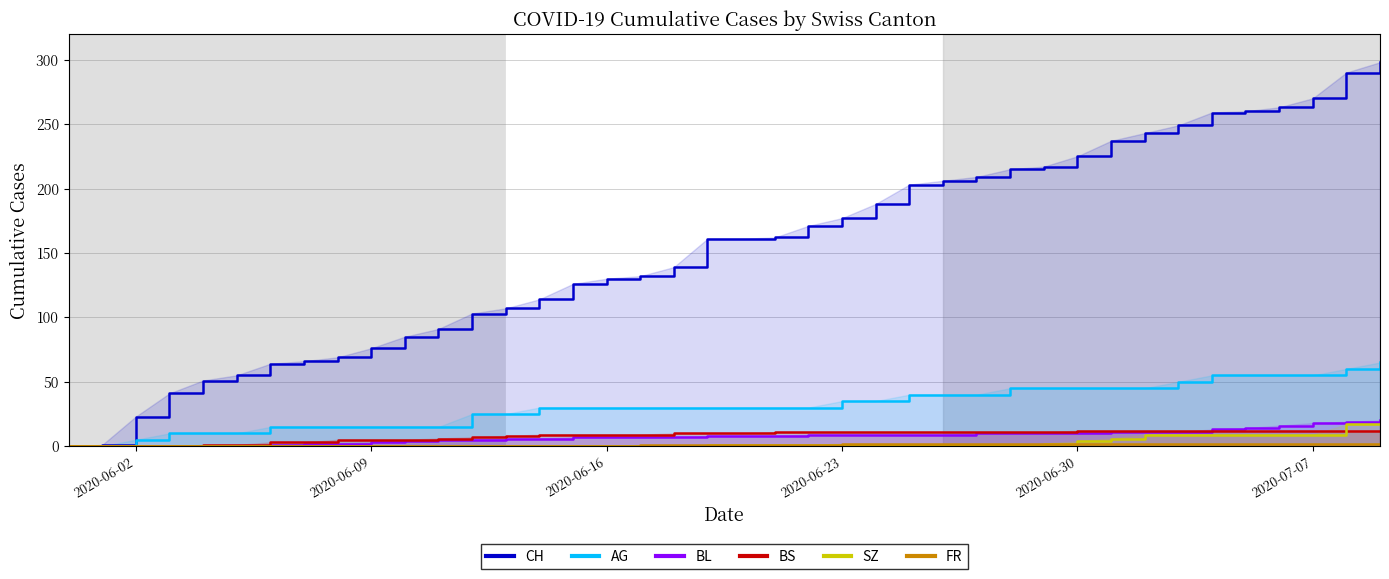

True or false: FR and BL cross at least once.

False